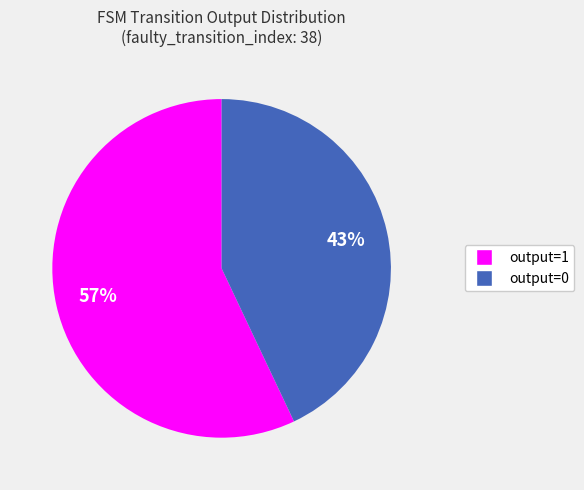

Is there any slice that represents more than half of the pie?

Yes